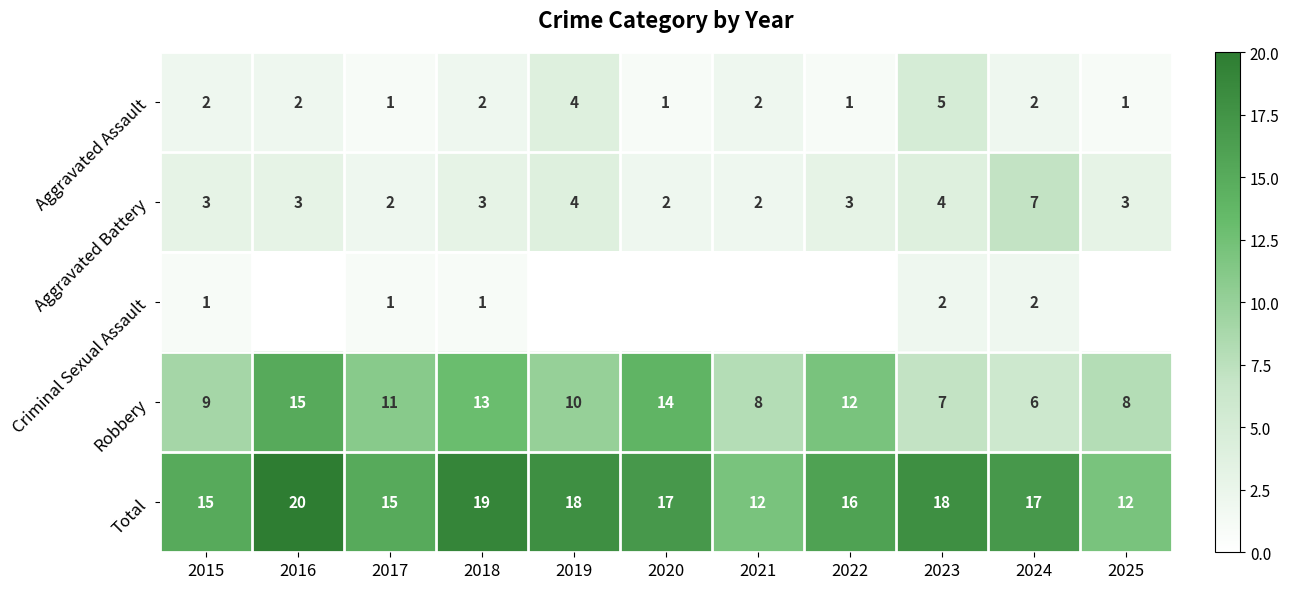

How many Robbery values are between 8 and 13?

7